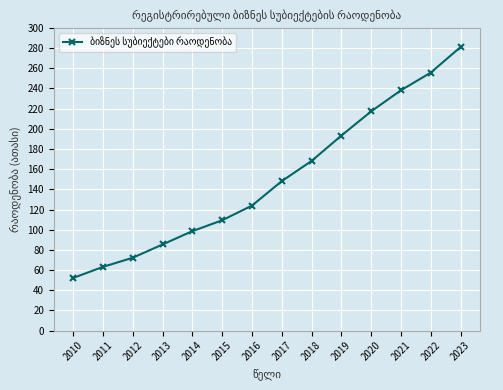

At which label does the data first exceed 148?

2017